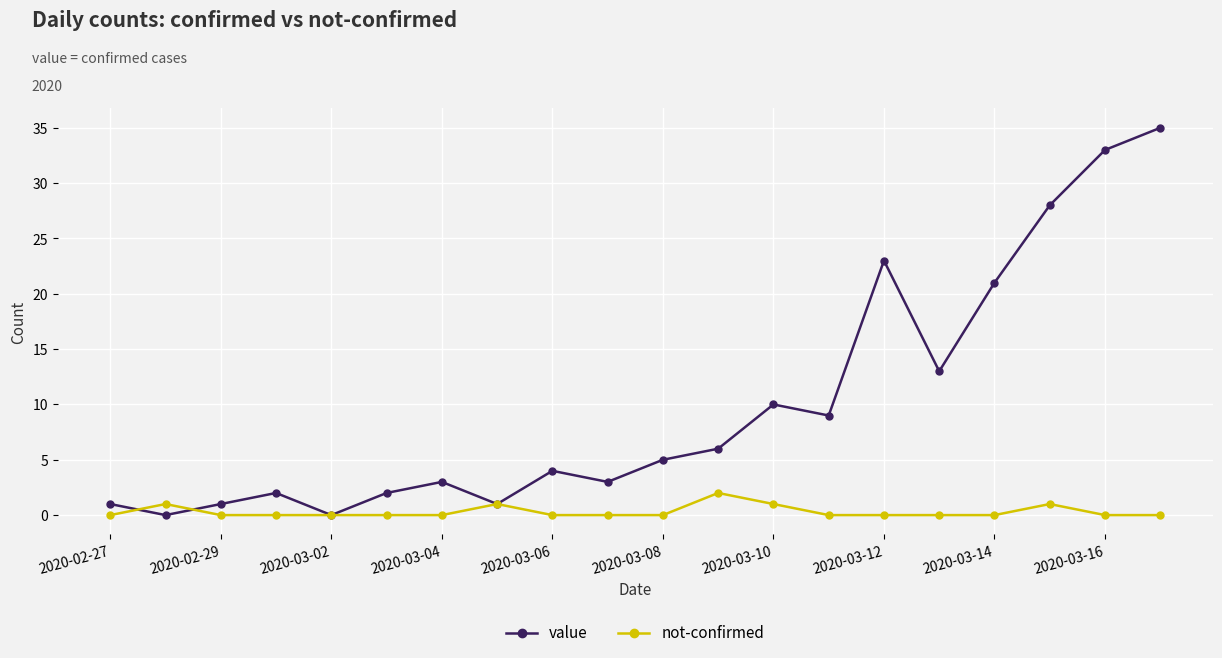

How many interior local peaks does the value series have?

5